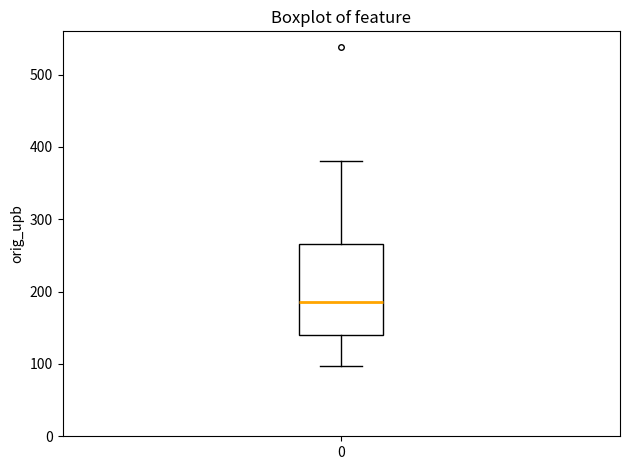

Transcribe this box plot: give where the median line is, the range the box spans, and where the two whiskers end, as read against the y-axis. The values are not printed on the chart, so give them approximately, as read against the axis.

median 190, box 140 to 270, whiskers 100 to 380